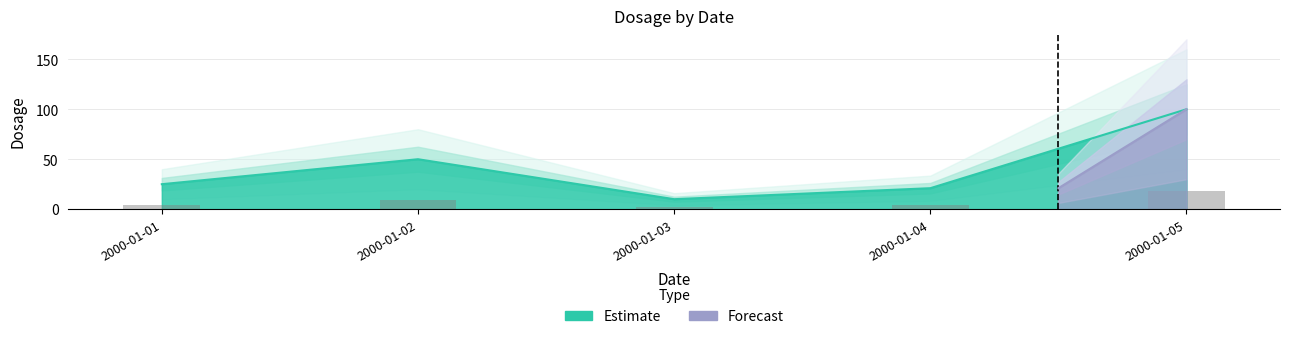

Which category has the highest value across all series?

2000-01-05